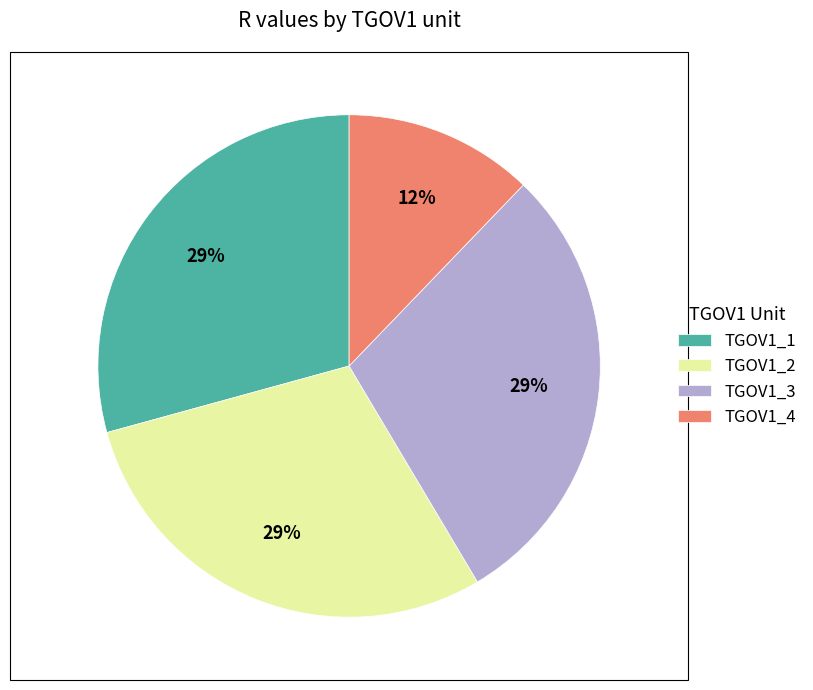

Count the number of slices in the pie.

4